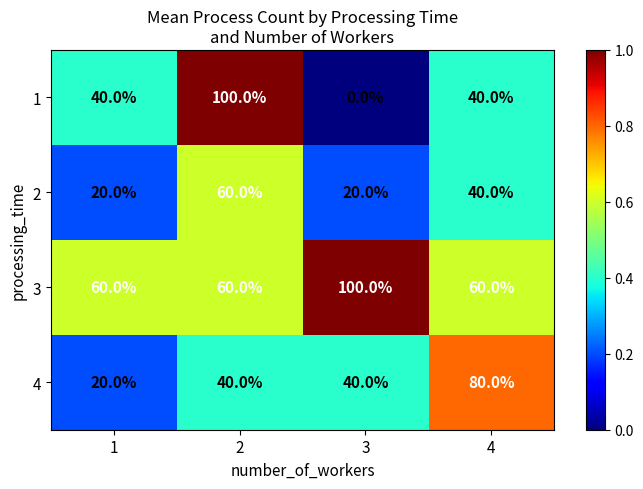

At which category is the sum across all series the highest?

2